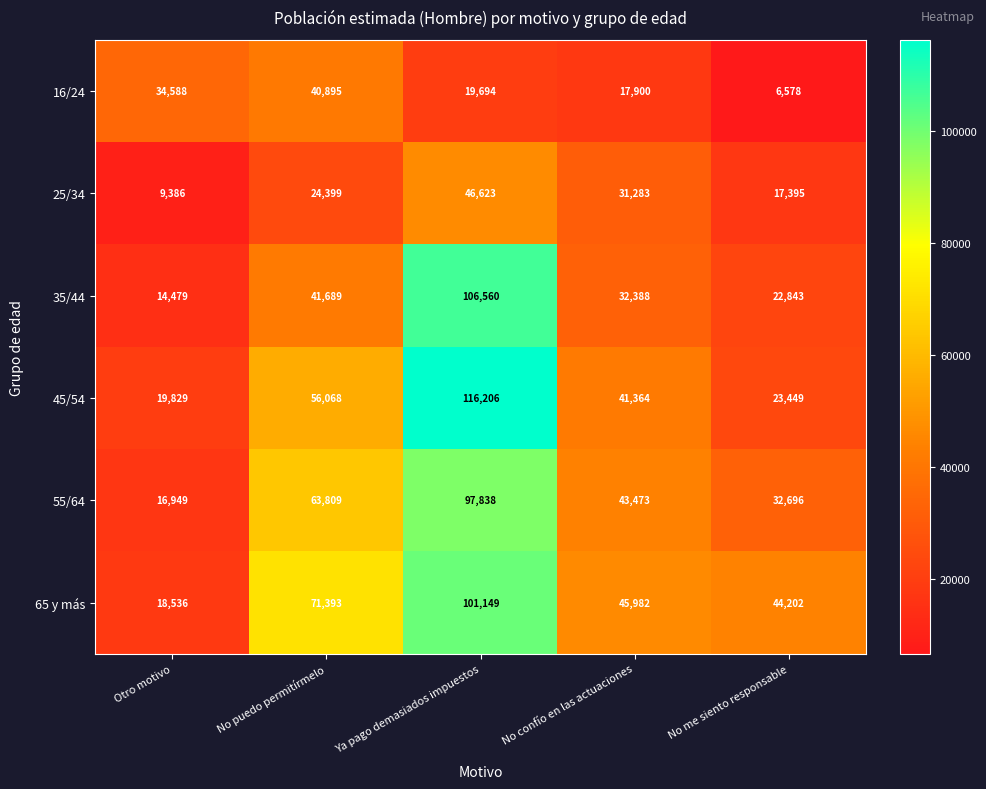

What is the minimum value for 65 y más?

18536